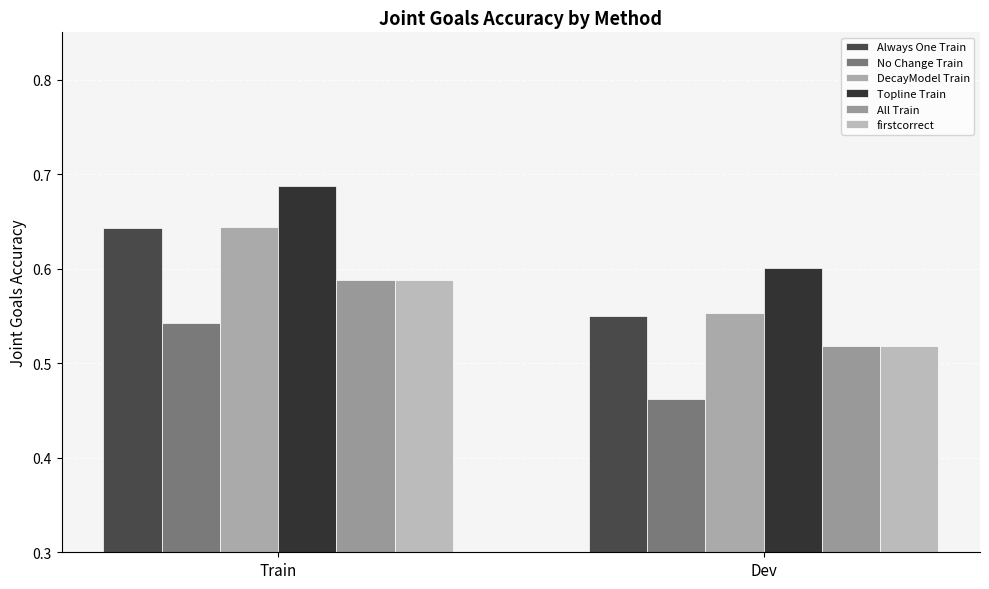

How many groups of bars are there?

2